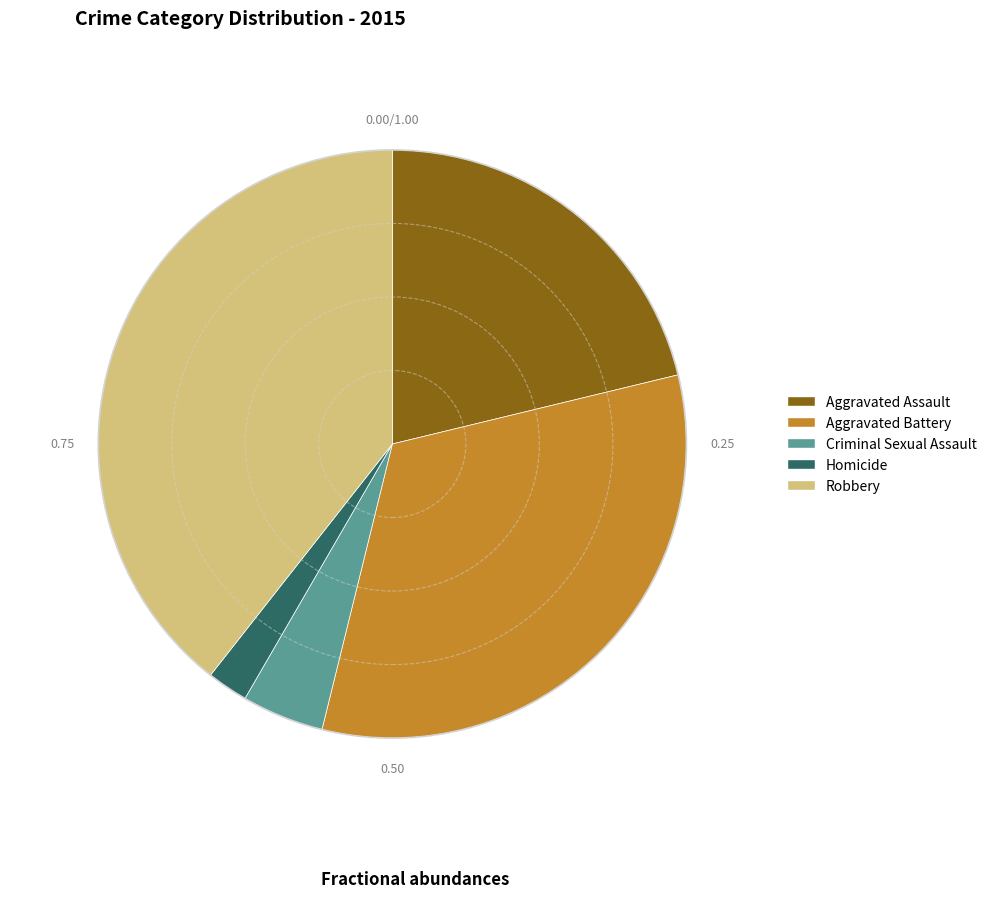

Does Robbery represent more than half of the total?

No